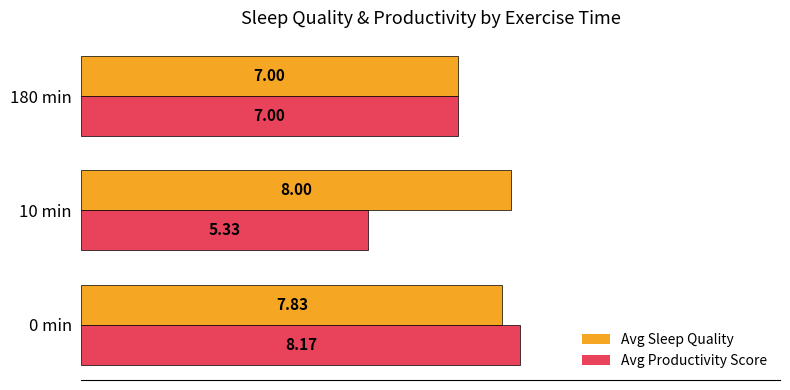

Which series has the largest total across all categories?

Avg Sleep Quality